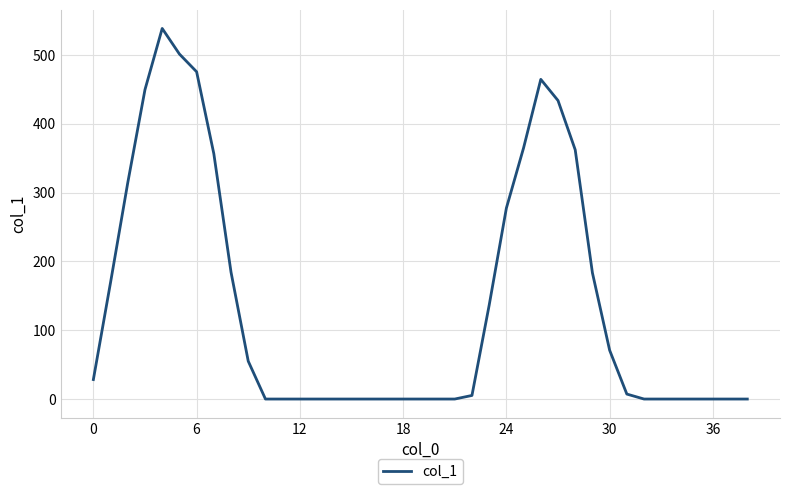

What is the difference between the maximum and minimum values?

538.6